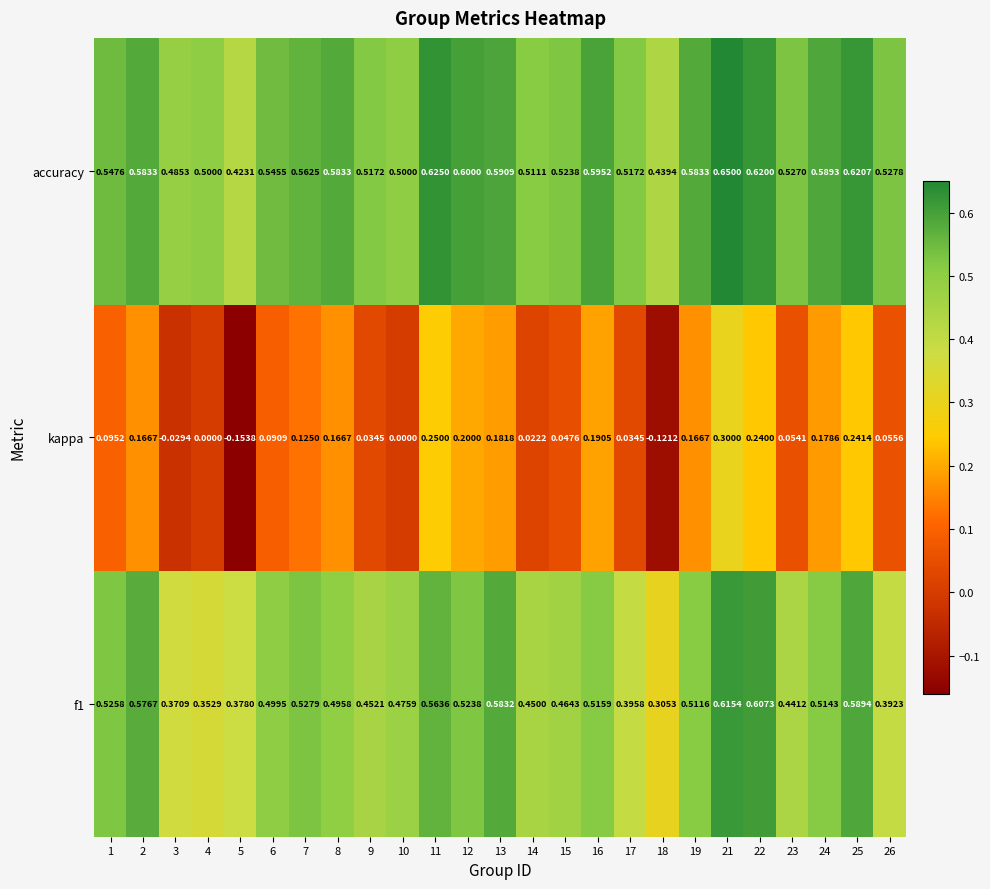

Which series has the largest range (max minus min)?

kappa